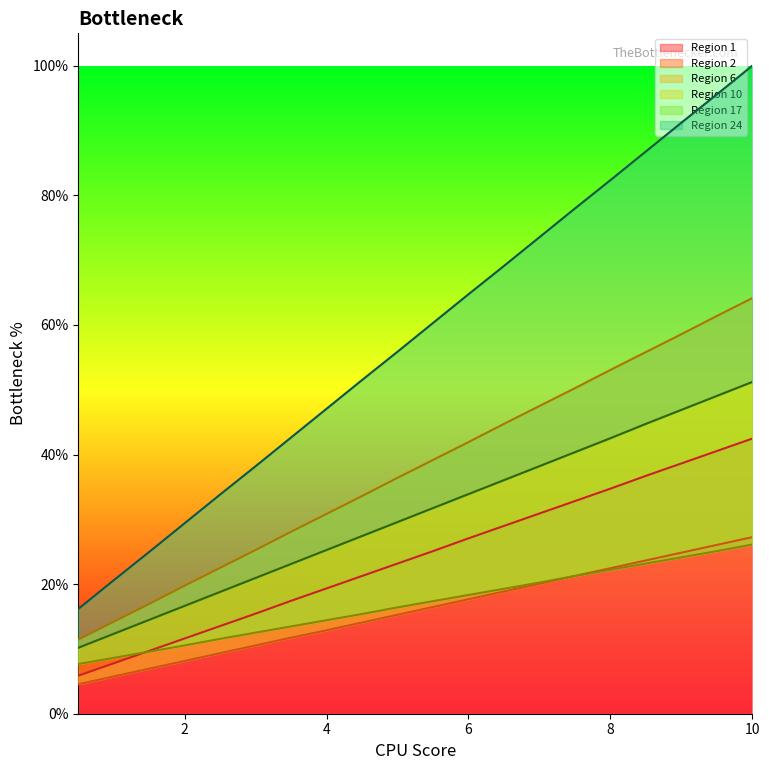

Which series has the largest total across all categories?

Region 24